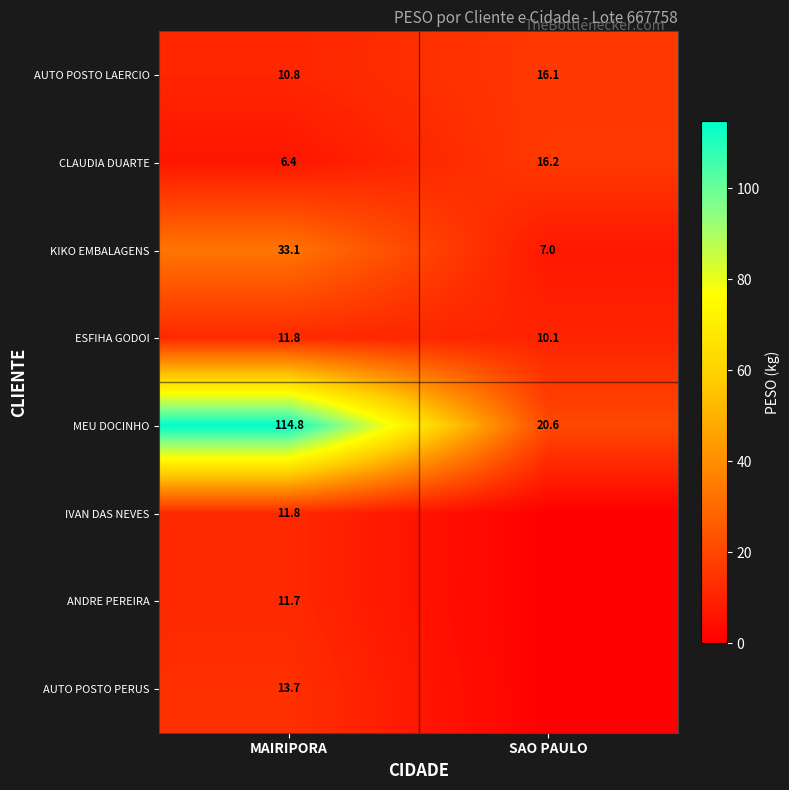

Where does the KIKO EMBALAGENS series first go above 33?

MAIRIPORA